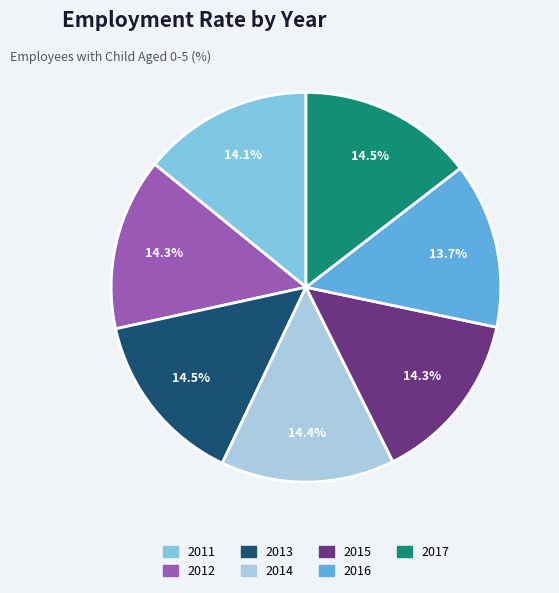

Is the sum of 2016 and 2013 greater than half?

No